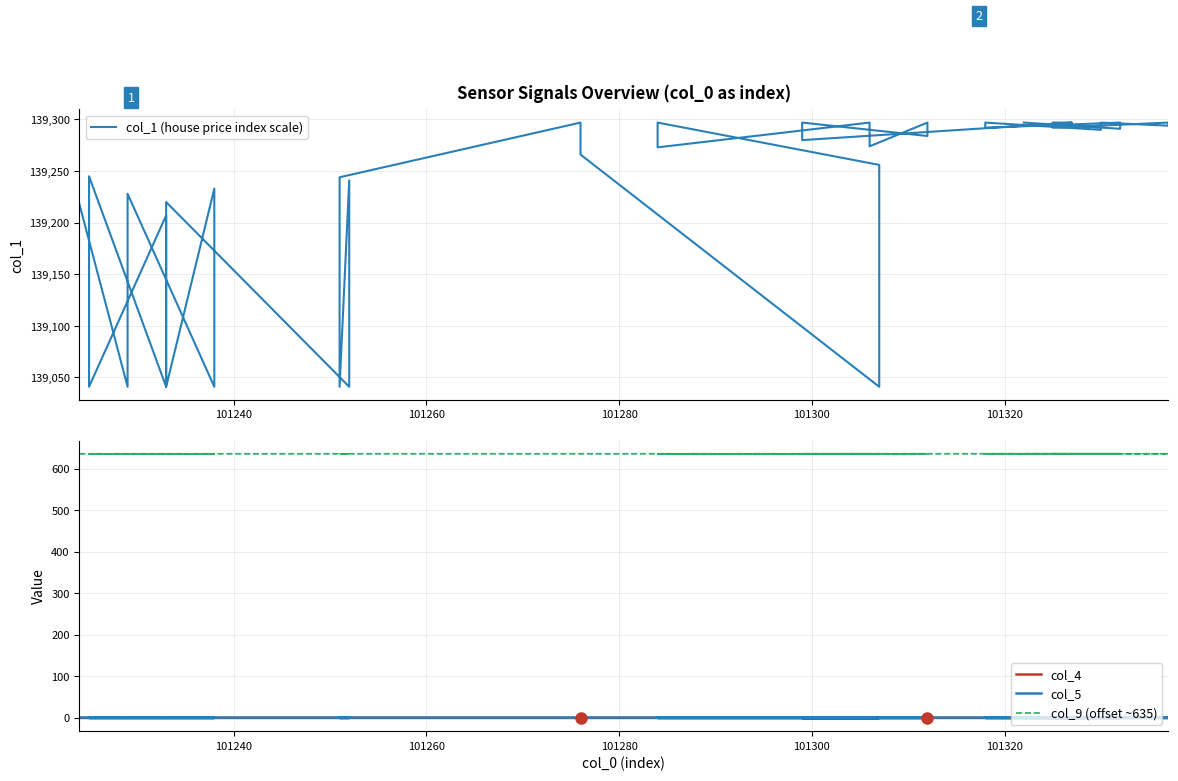

In col_4, how many points are lower than both neighbors (excluding endpoints)?

5